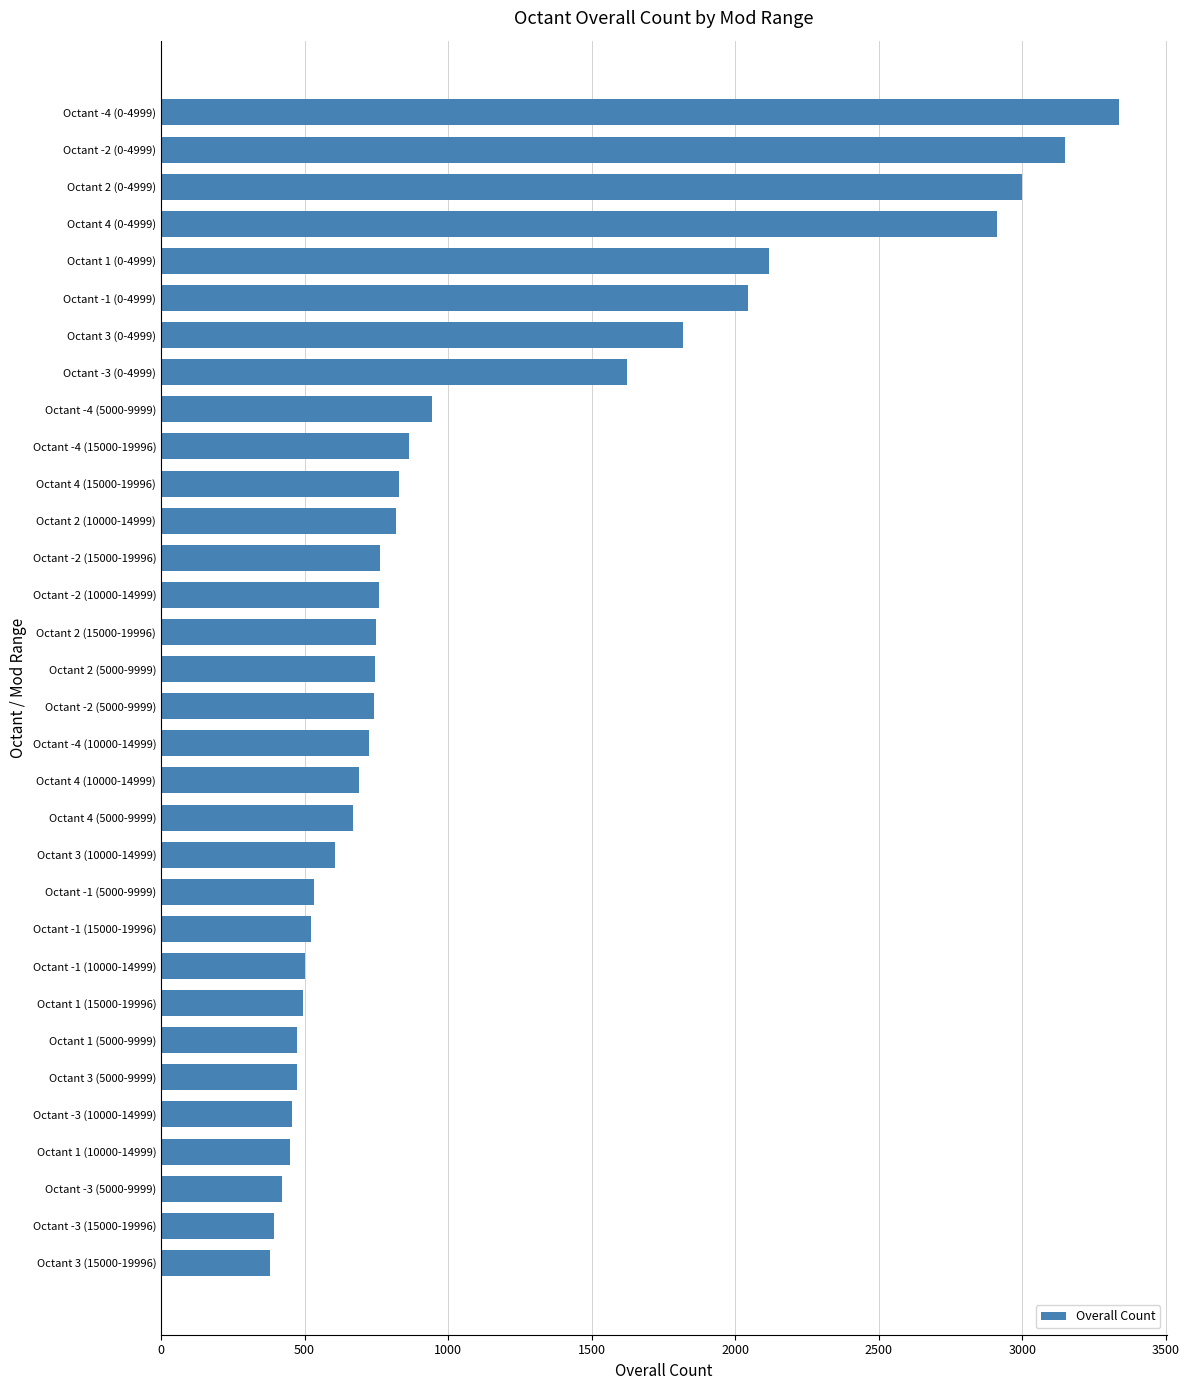

True or false: the data shows 672 at Octant 1 (5000-9999).

False